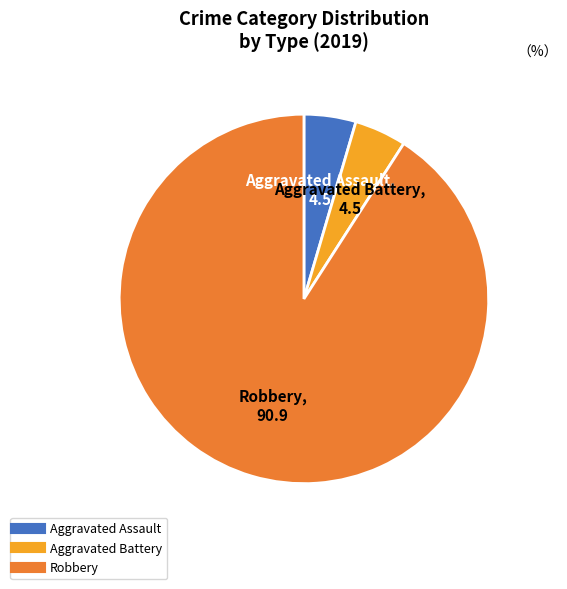

Is there any slice that represents more than half of the pie?

Yes